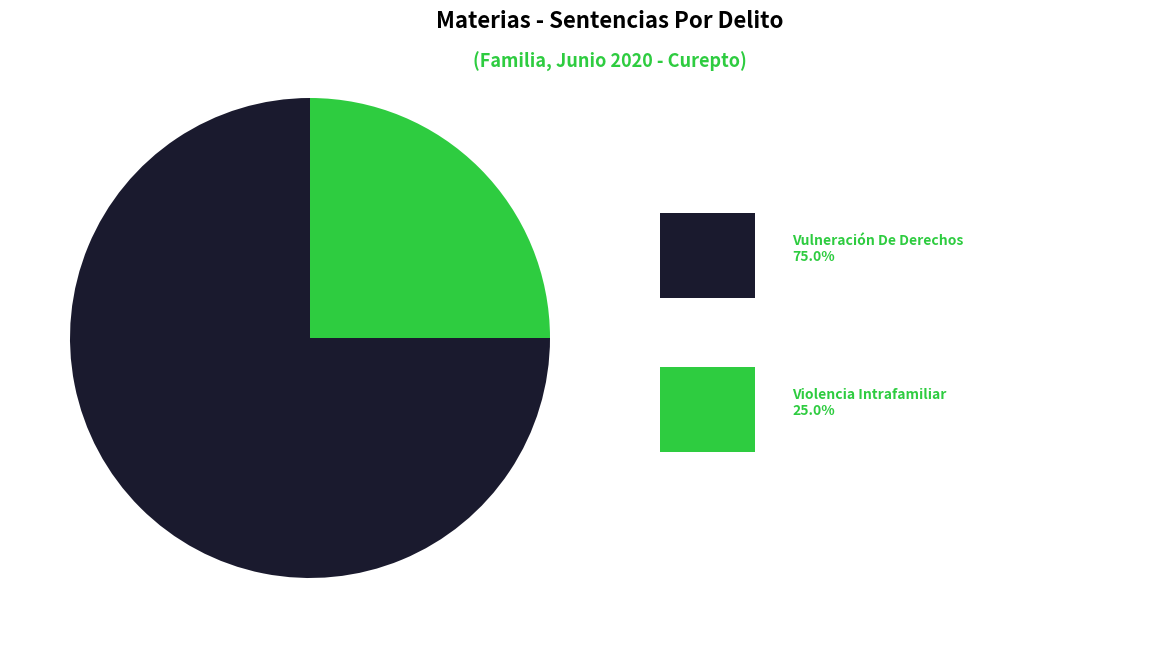

Does any single category account for the majority?

Yes